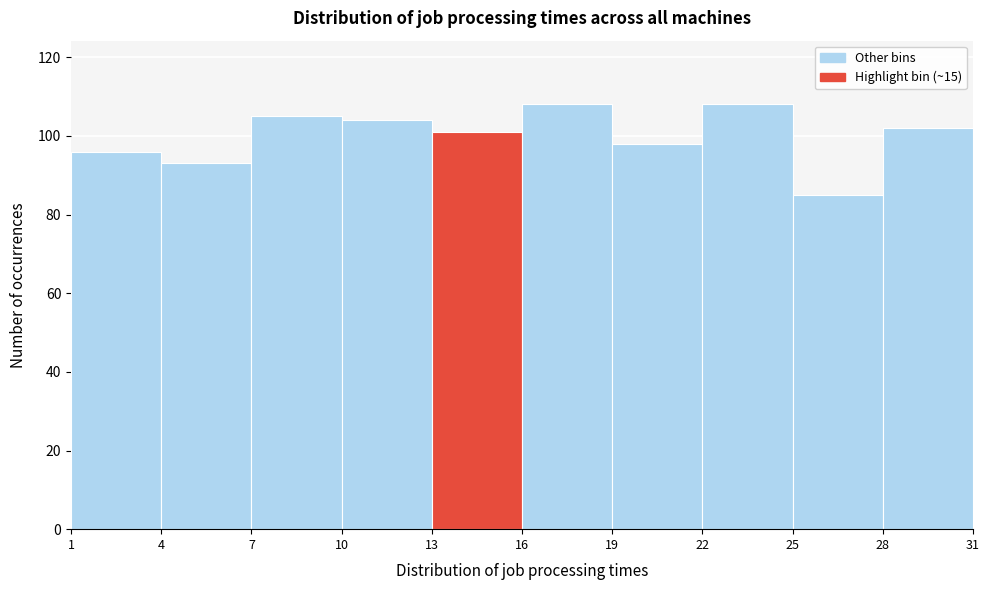

Reading left to right, list every bar in this chart as the range it spans on the x-axis followed by its height. The values are not printed on the chart, so give them approximately, as read against the axis.

1 to 4: 96
4 to 7: 94
7 to 10: 106
10 to 13: 104
13 to 16: 102
16 to 19: 108
19 to 22: 98
22 to 25: 108
25 to 28: 86
28 to 31: 102